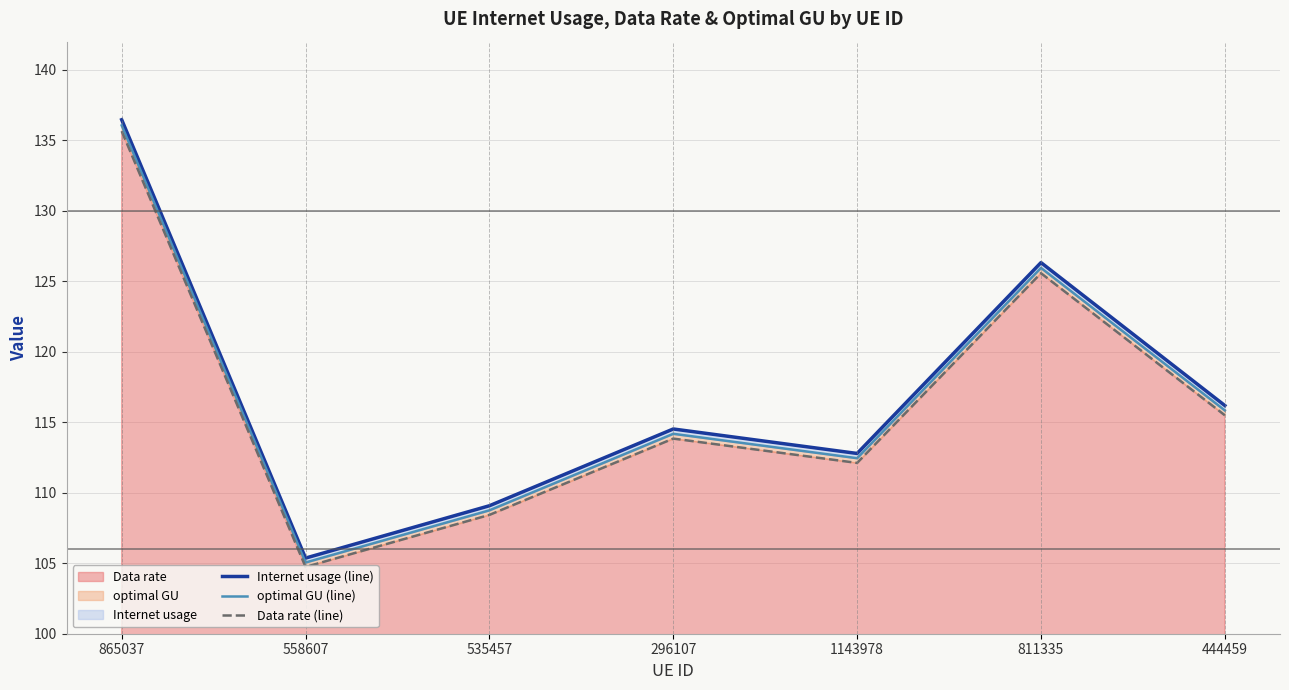

Rank the series by their maximum value, from lowest to highest.

Data rate (line), optimal GU (line), Internet usage (line)